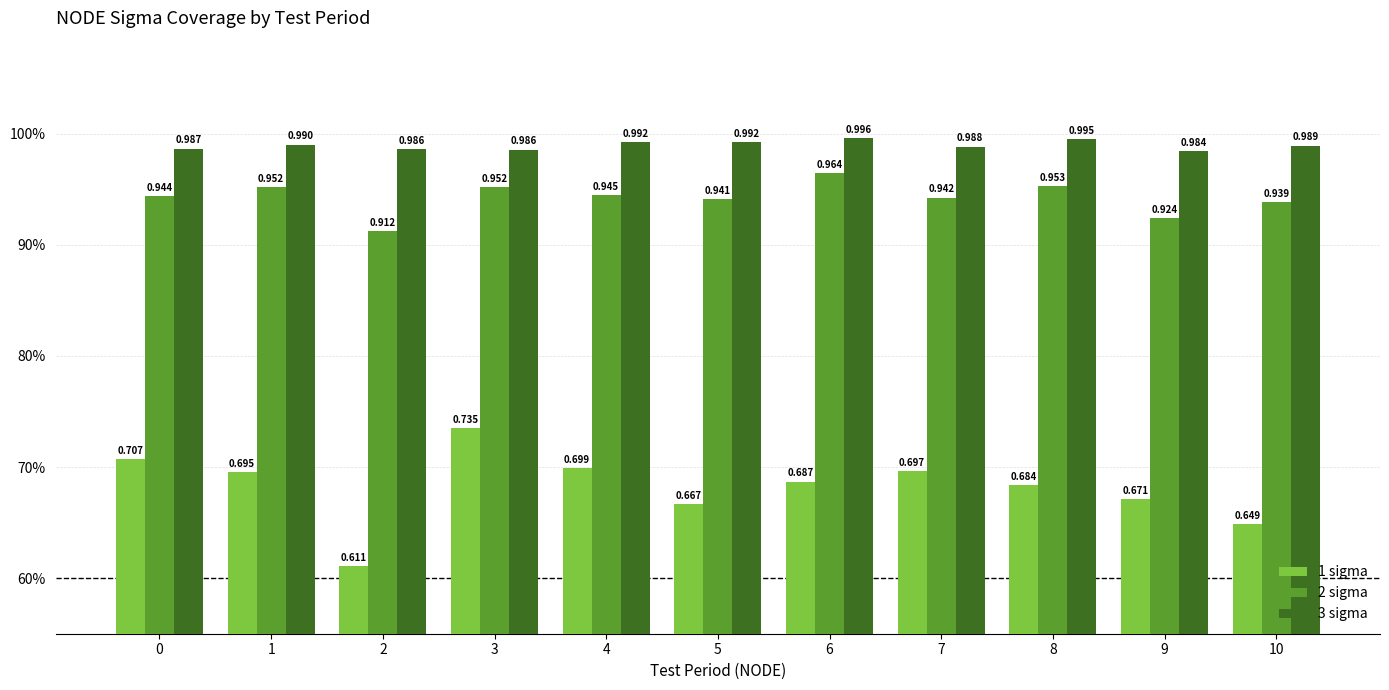

What is the average value of the 3 sigma series?

1.0